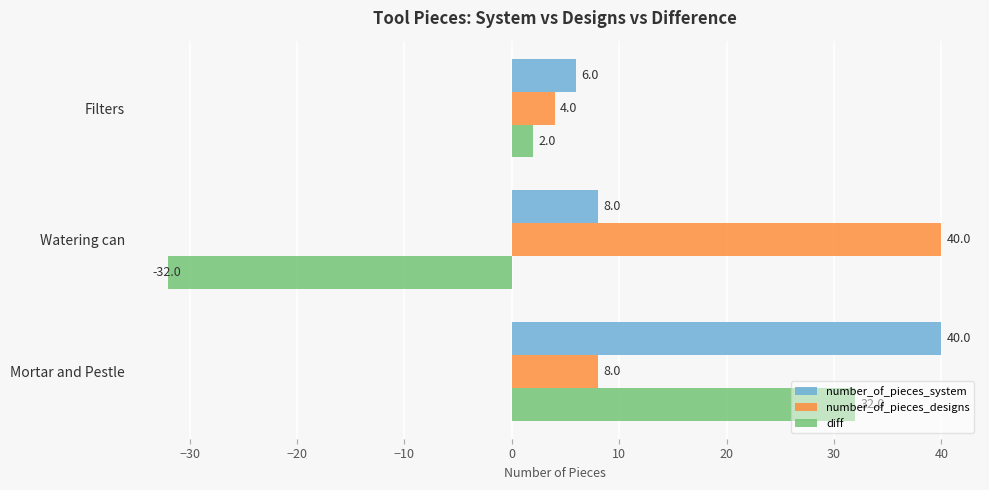

Count the number of data series in this chart.

3